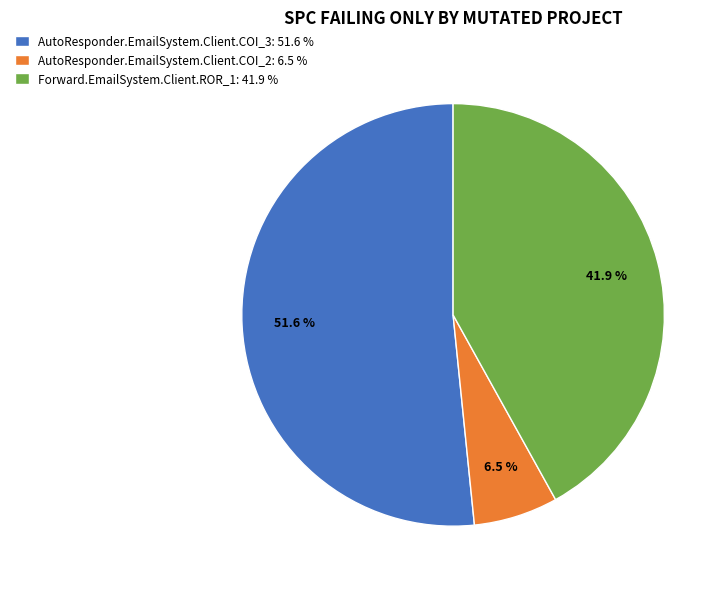

Is it true that AutoResponder.EmailSystem.Client.COI_2 is 1% of the pie?

False